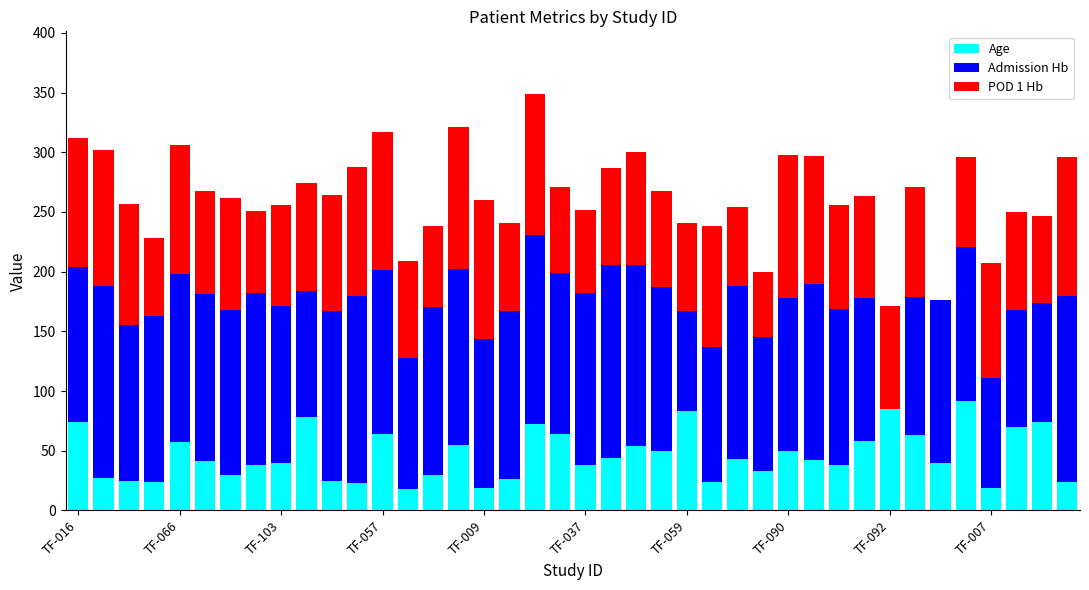

What are all the series names shown in the legend?

Age, Admission Hb, POD 1 Hb